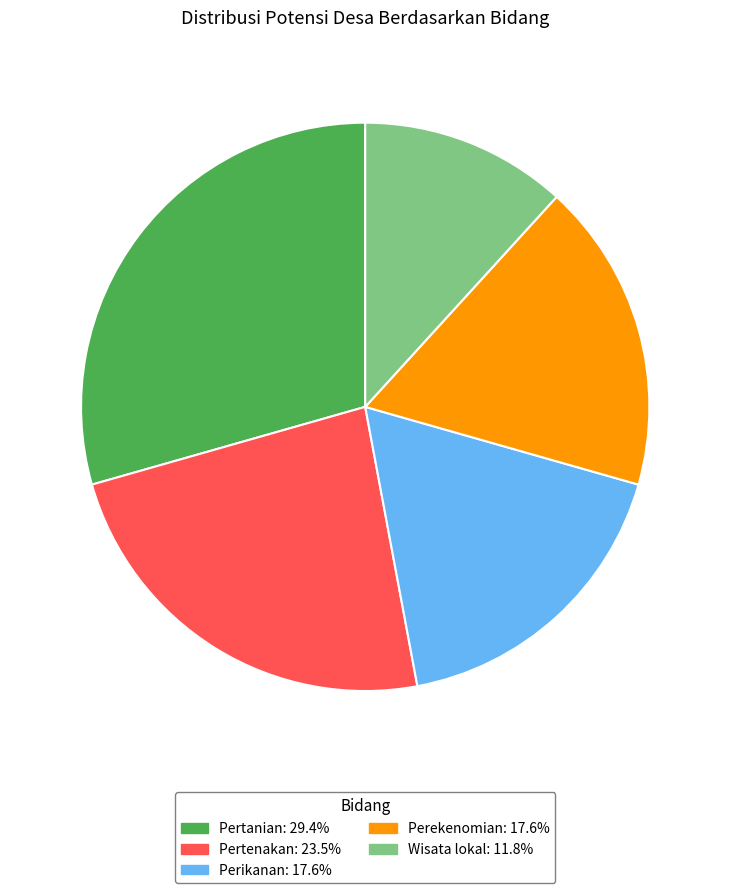

Is there any slice that represents more than half of the pie?

No